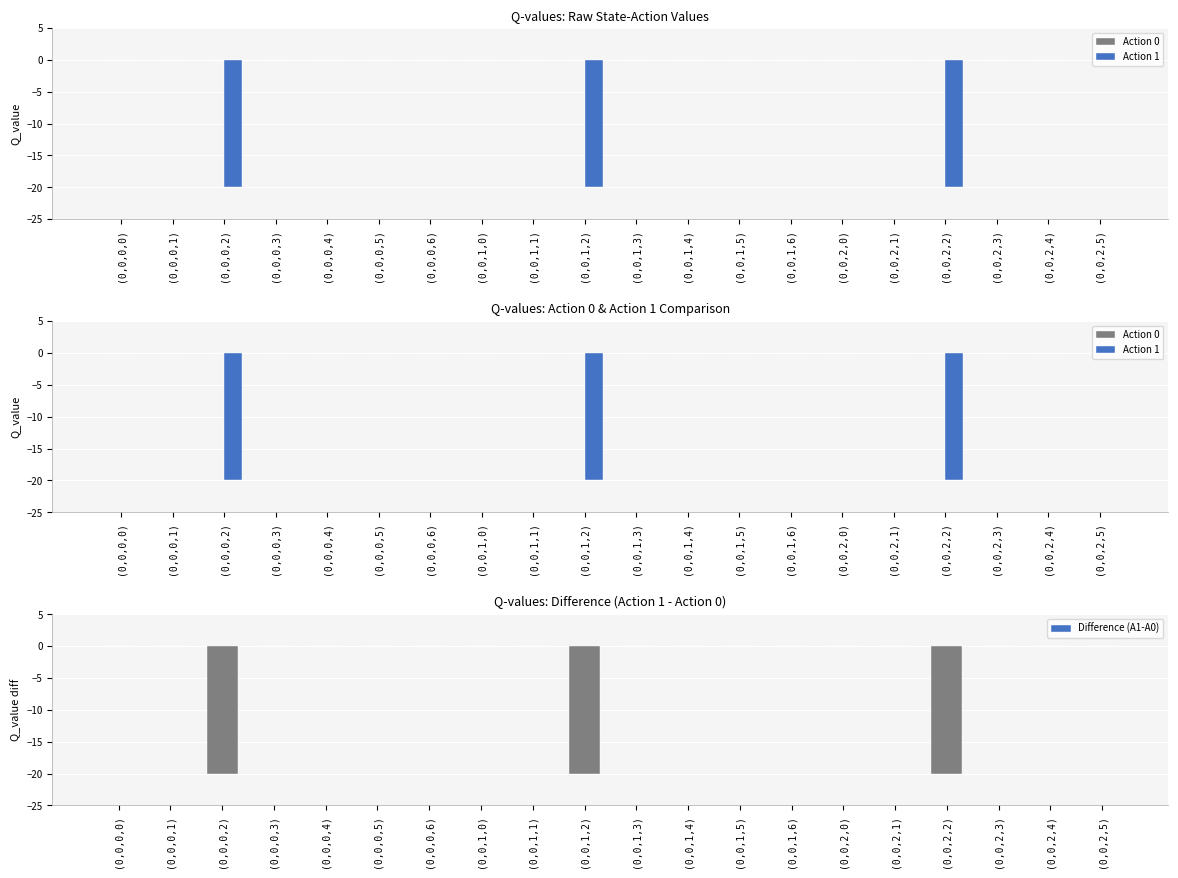

What is the label of the 20th bar from the right?

(0,0,0,0)